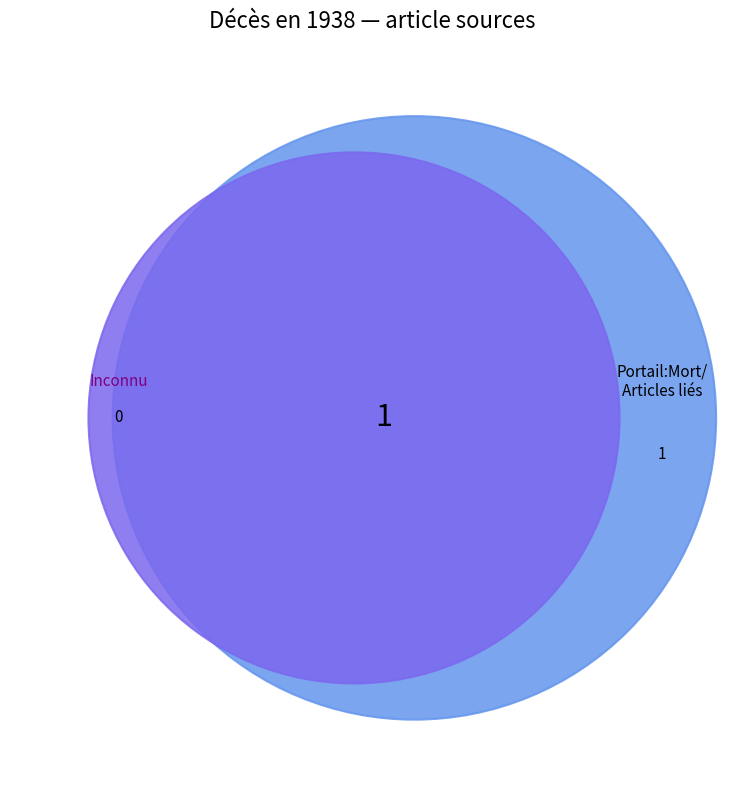

True or false: Portail:Mort/Articles liés accounts for 86% of the total.

False